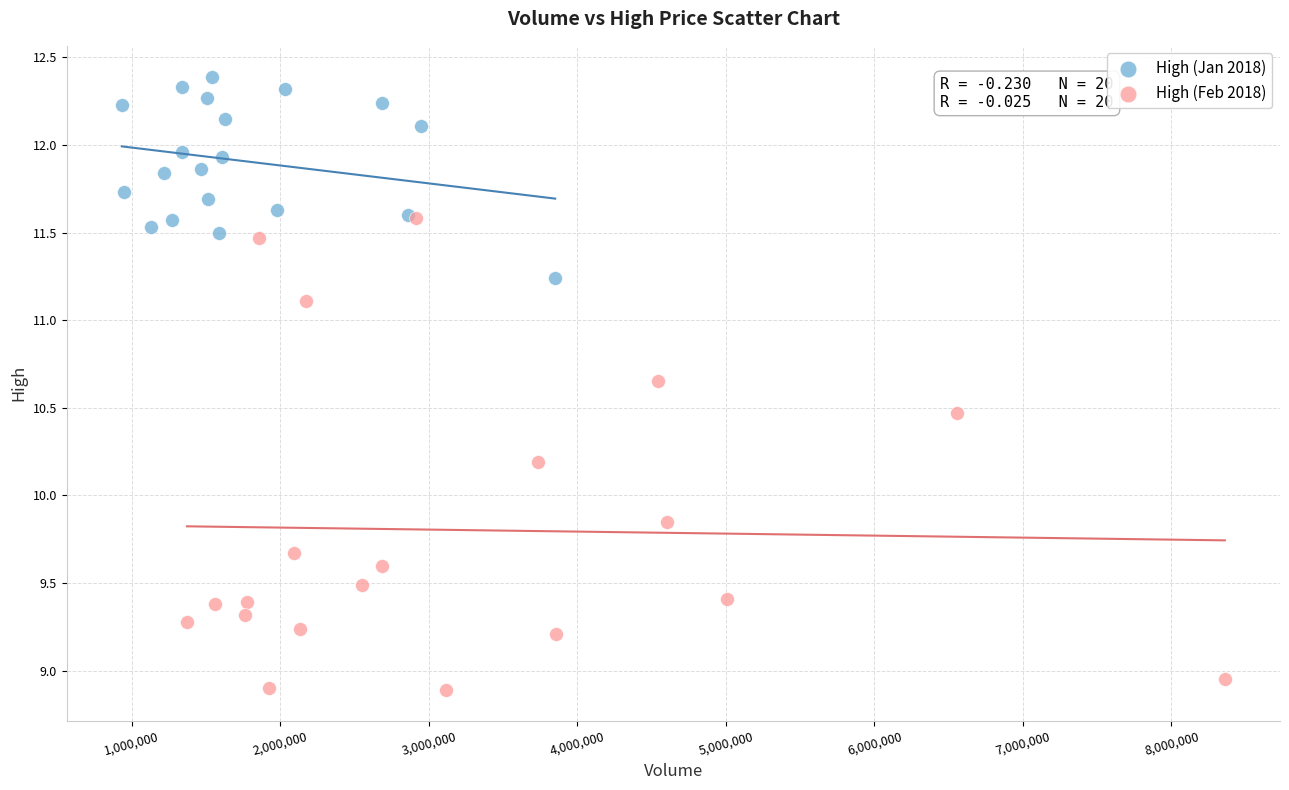

Which series reaches the minimum Y coordinate?

High (Feb 2018)